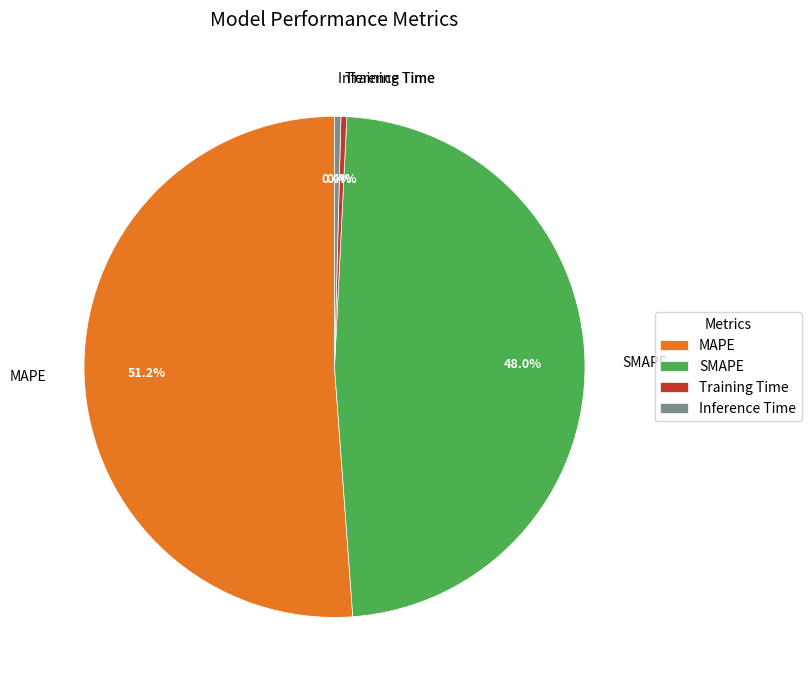

Which has a higher value, SMAPE or Inference Time?

SMAPE